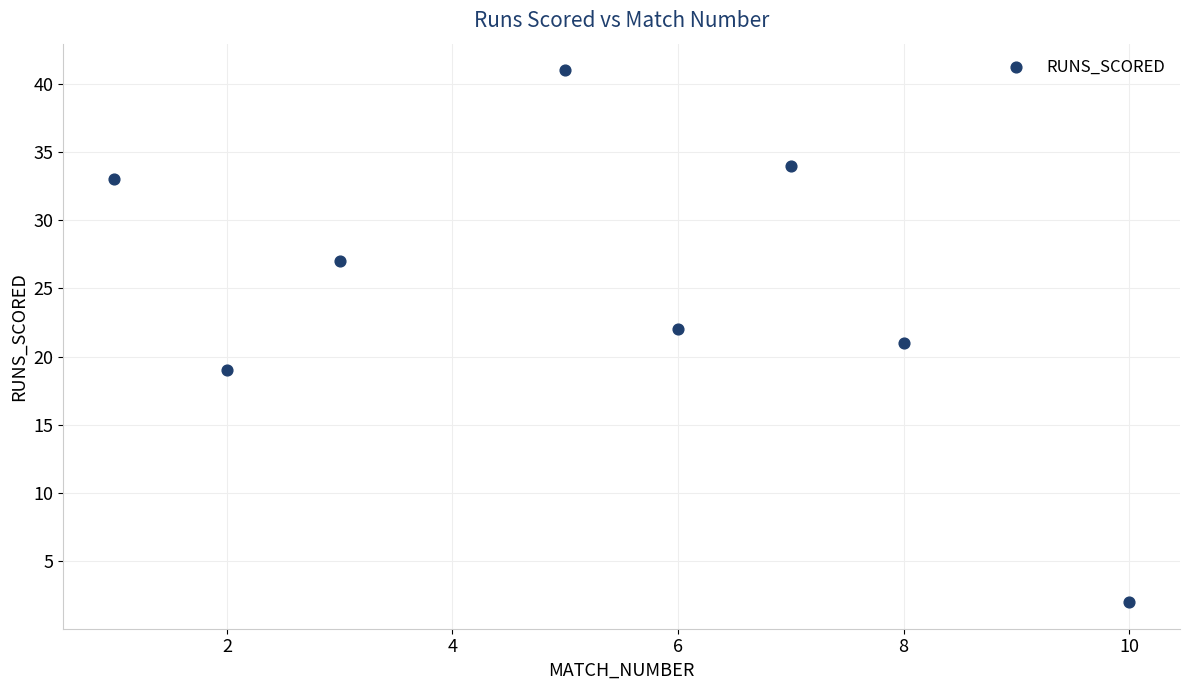

What is the range of X values (max minus min)?

9